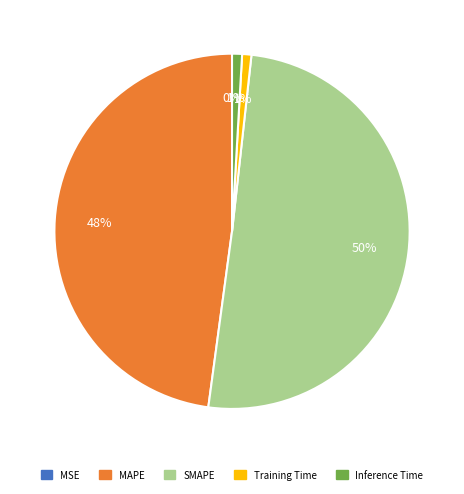

The SMAPE slice represents 41% of the pie. True or false?

False